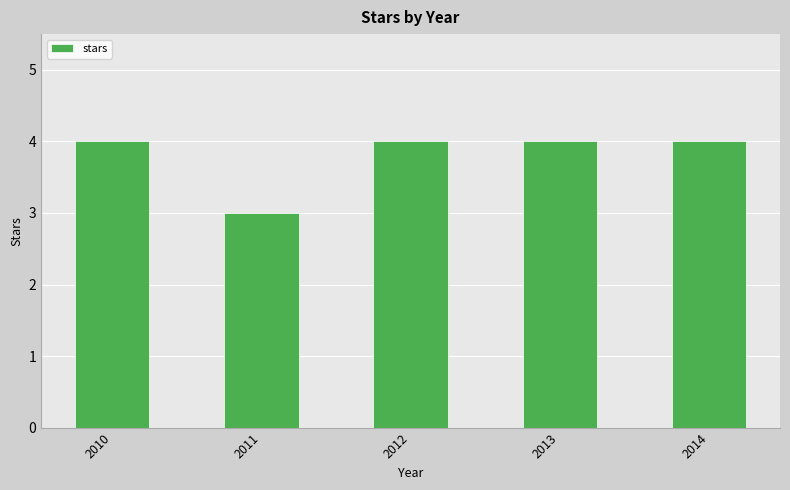

The chart shows a value of 4 at 2012. True or false?

True